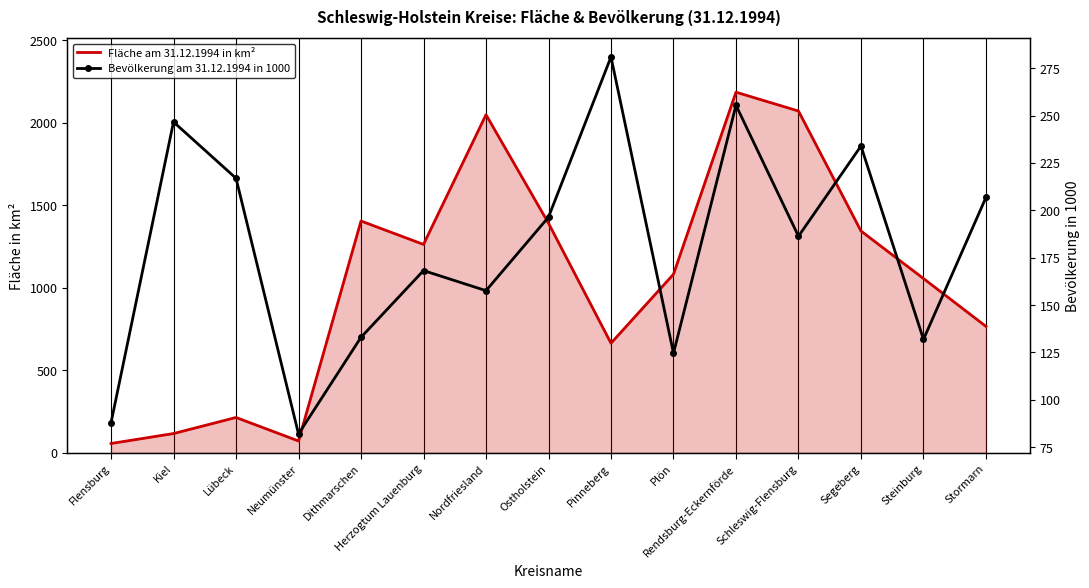

What is the minimum value for Bevölkerung am 31.12.1994 in 1000?

82.0